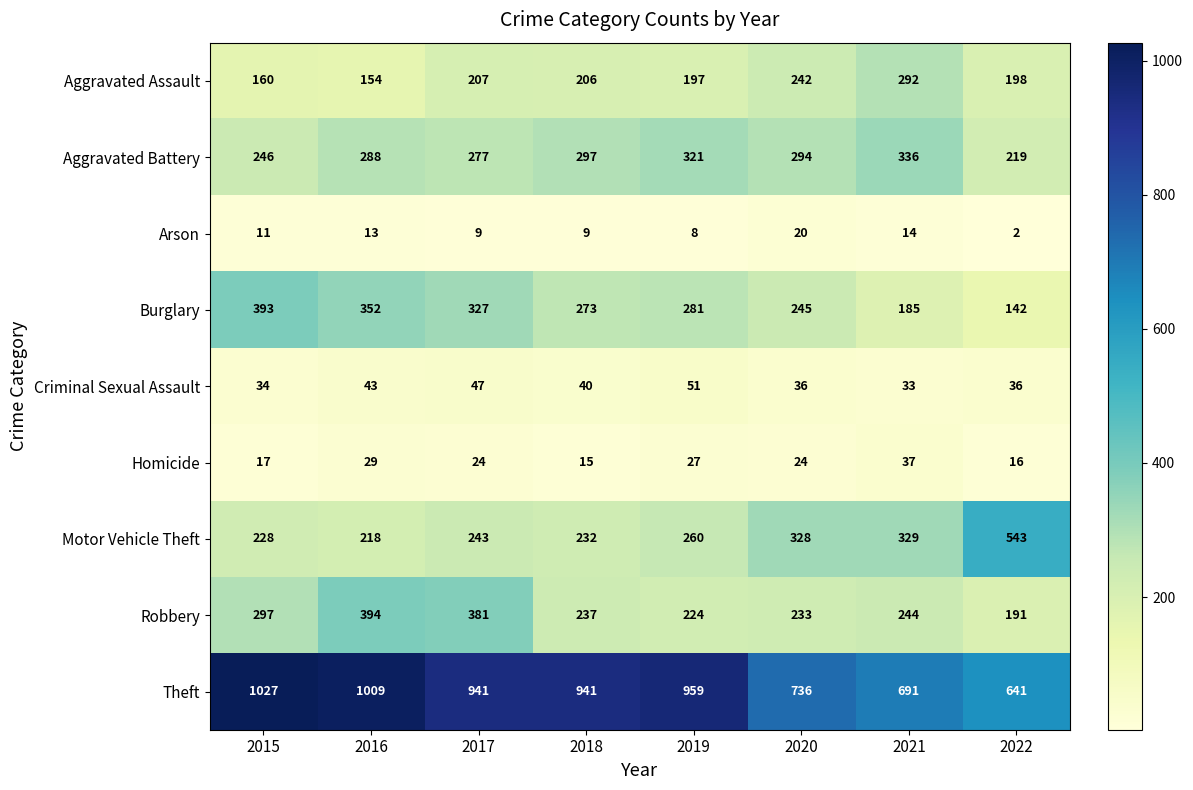

At how many categories does at least one series exceed 749?

5